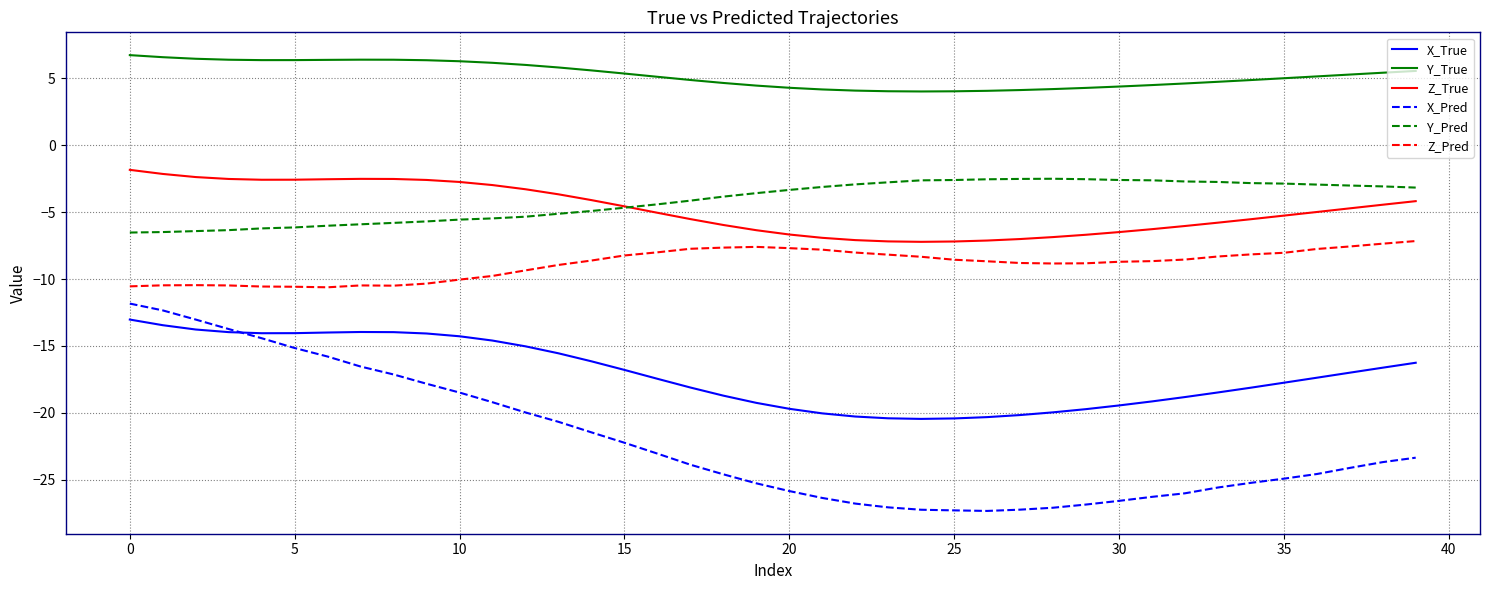

Which series has the largest range (max minus min)?

X_Pred